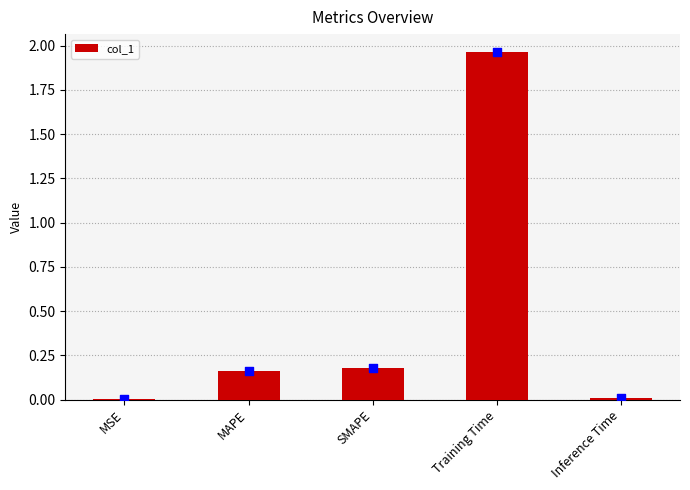

What is the change in value from SMAPE to Inference Time?

-0.2